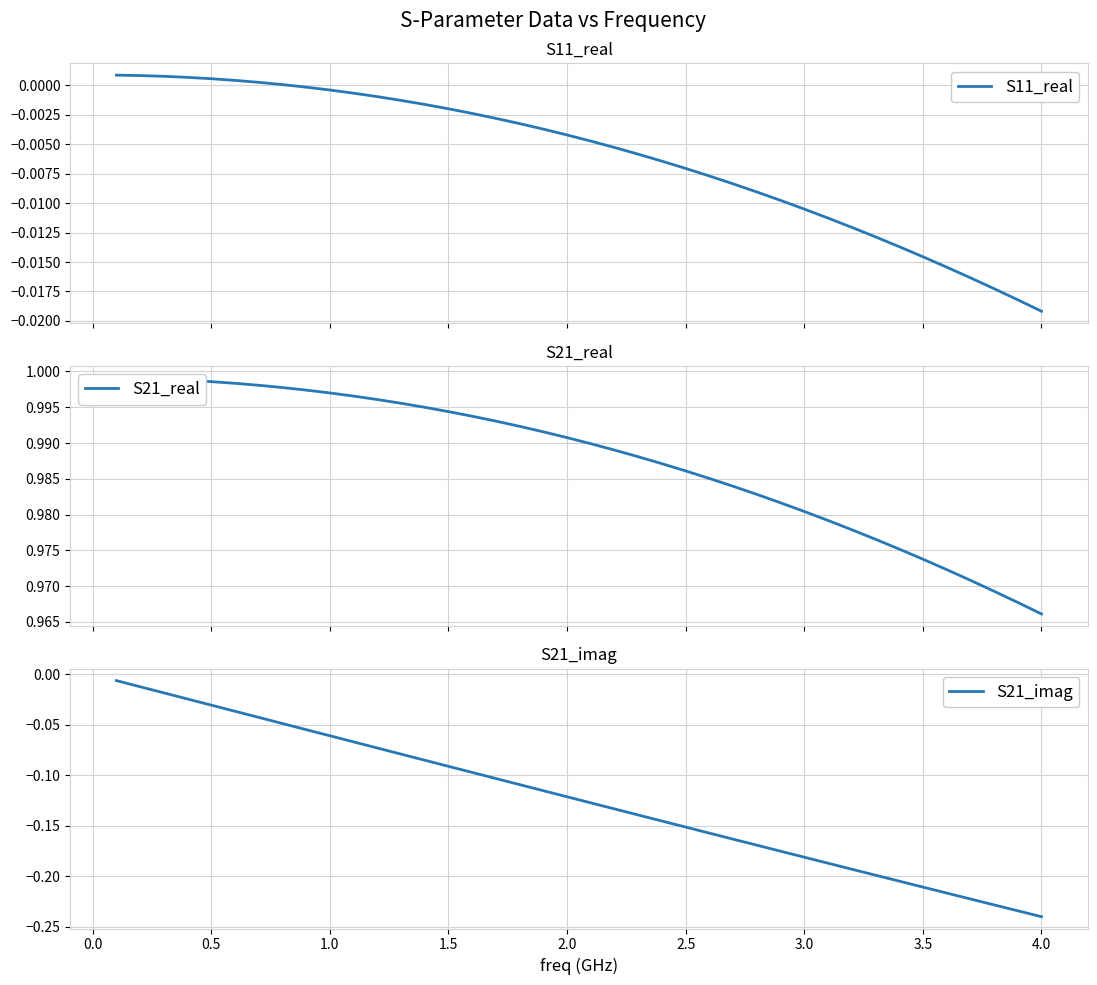

What is the minimum value for S21_imag?

-0.2